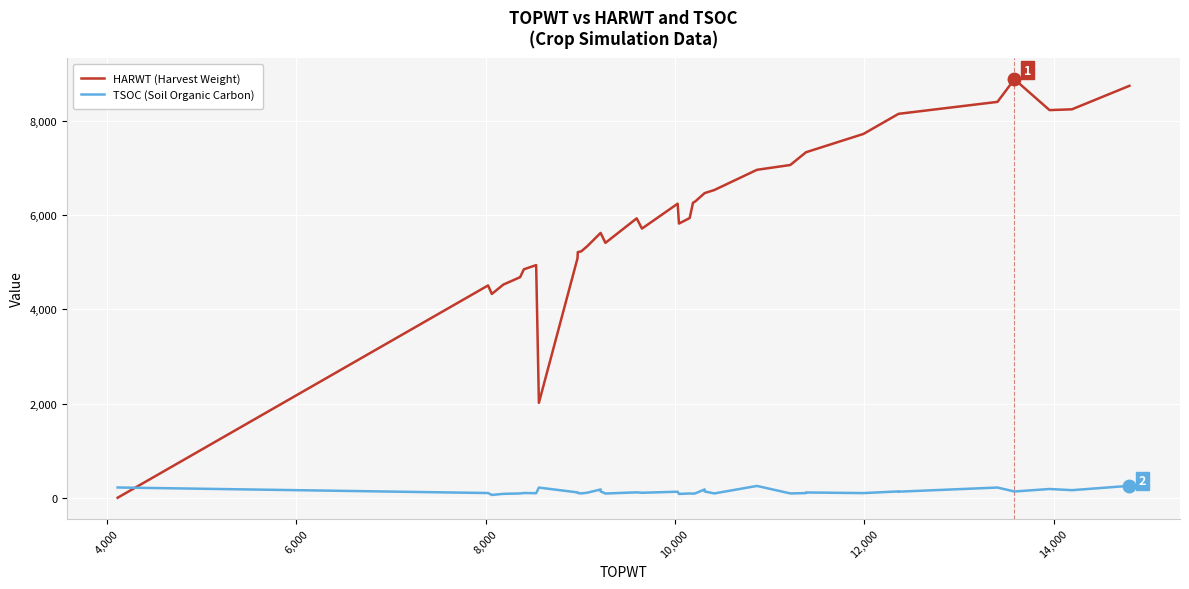

Reading left to right, transcribe all the data shown in this chart.

HARWT (Harvest Weight): 0	4510	4330	4528	4686	4853	4942	2017	5088	5219	5234	5344	5626	5626	5415	5935	5718	6247	5825	5942	6266	6295	6472	6472	6537	6967	7069	7340	7340	7729	8156	8156	8410	8891	8235	8252	8751
TSOC (Soil Organic Carbon): 218	100	60	83	91	101	97	216	114	101	92	107	176	134	90	115	106	128	81	91	87	93	177	134	92	251	92	99	112	99	135	129	217	133	186	161	253